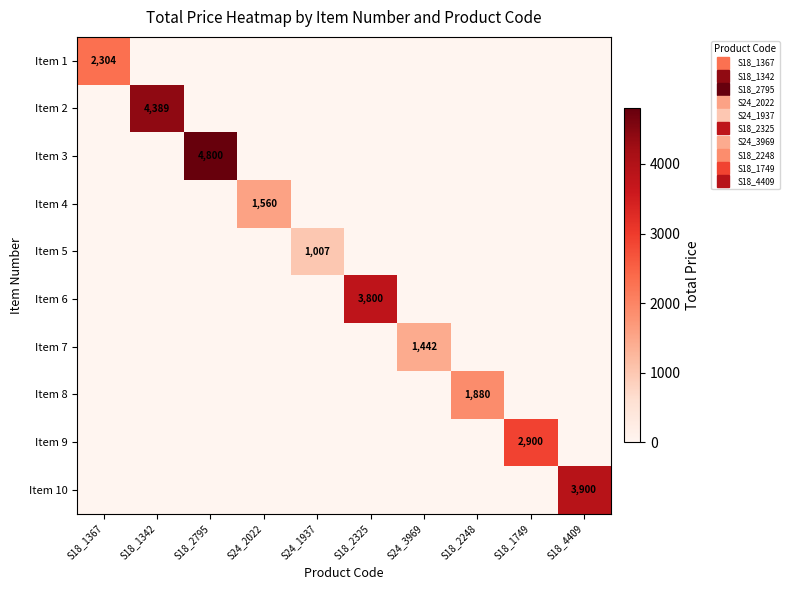

What is the difference between the maximum and minimum values in the Item 9 series?

2900.0